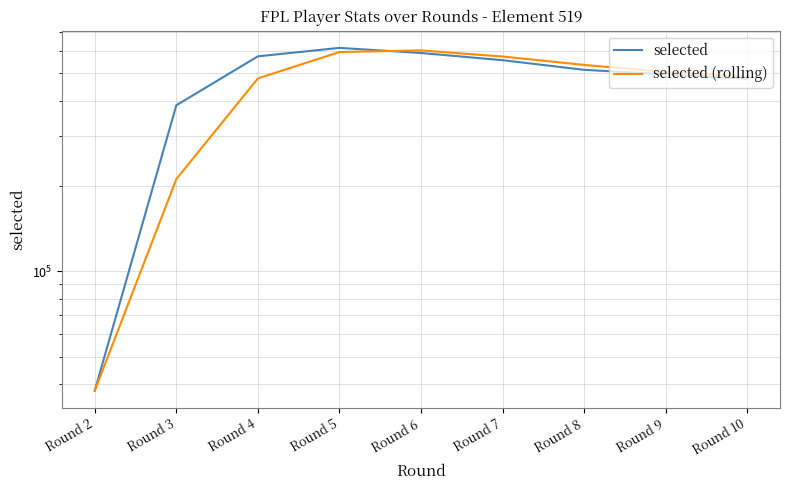

Which has a higher value, Round 9 or Round 5?

Round 5